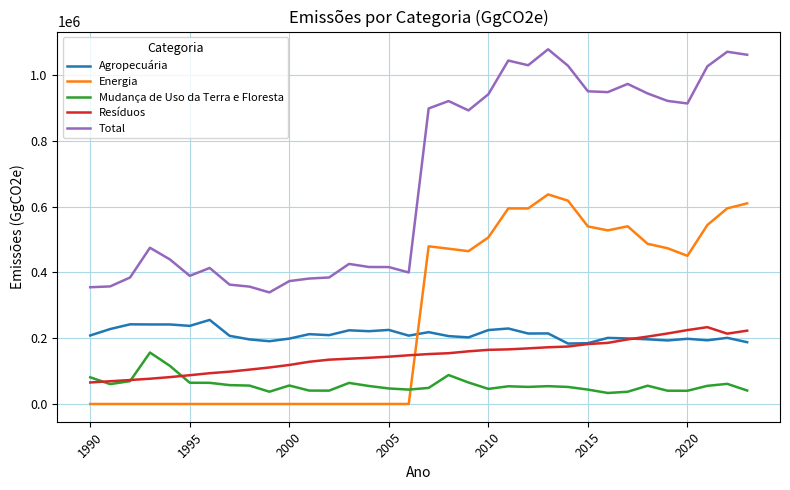

What is the difference between the second highest and second lowest values in the Agropecuária series?

57363